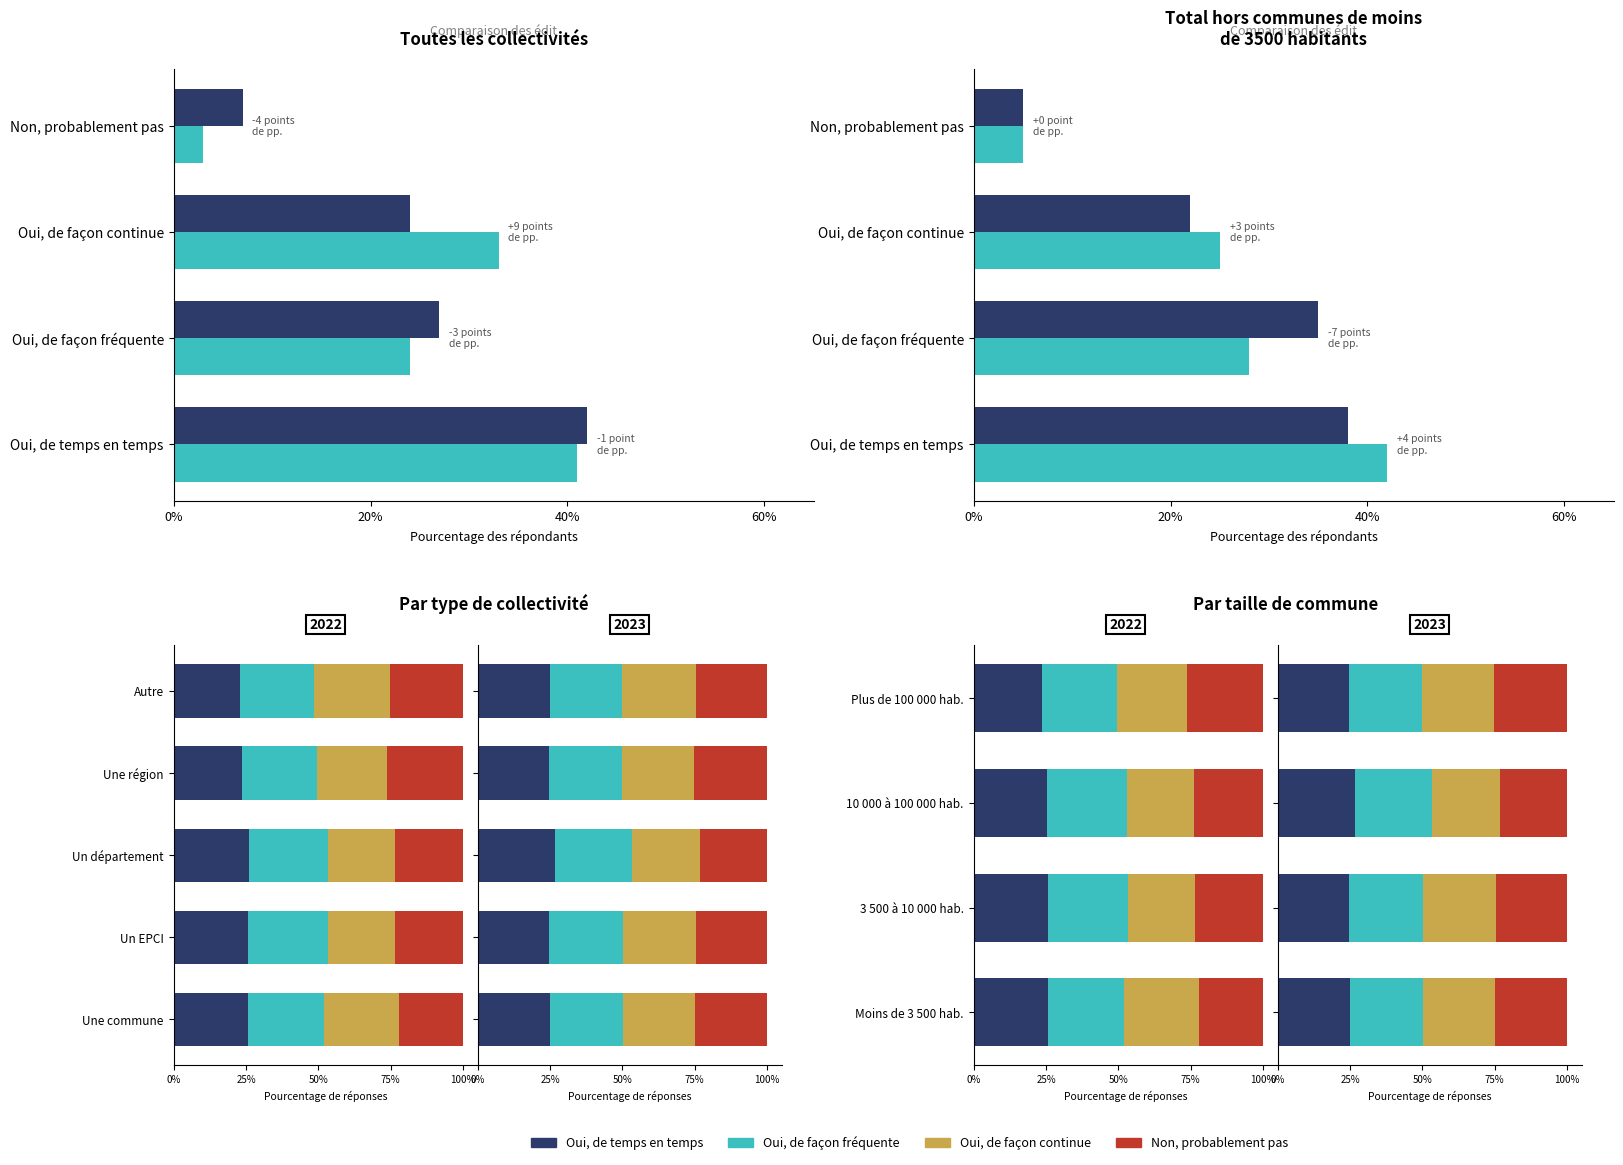

How many Oui, de façon continue values are between 0 and 1?

4